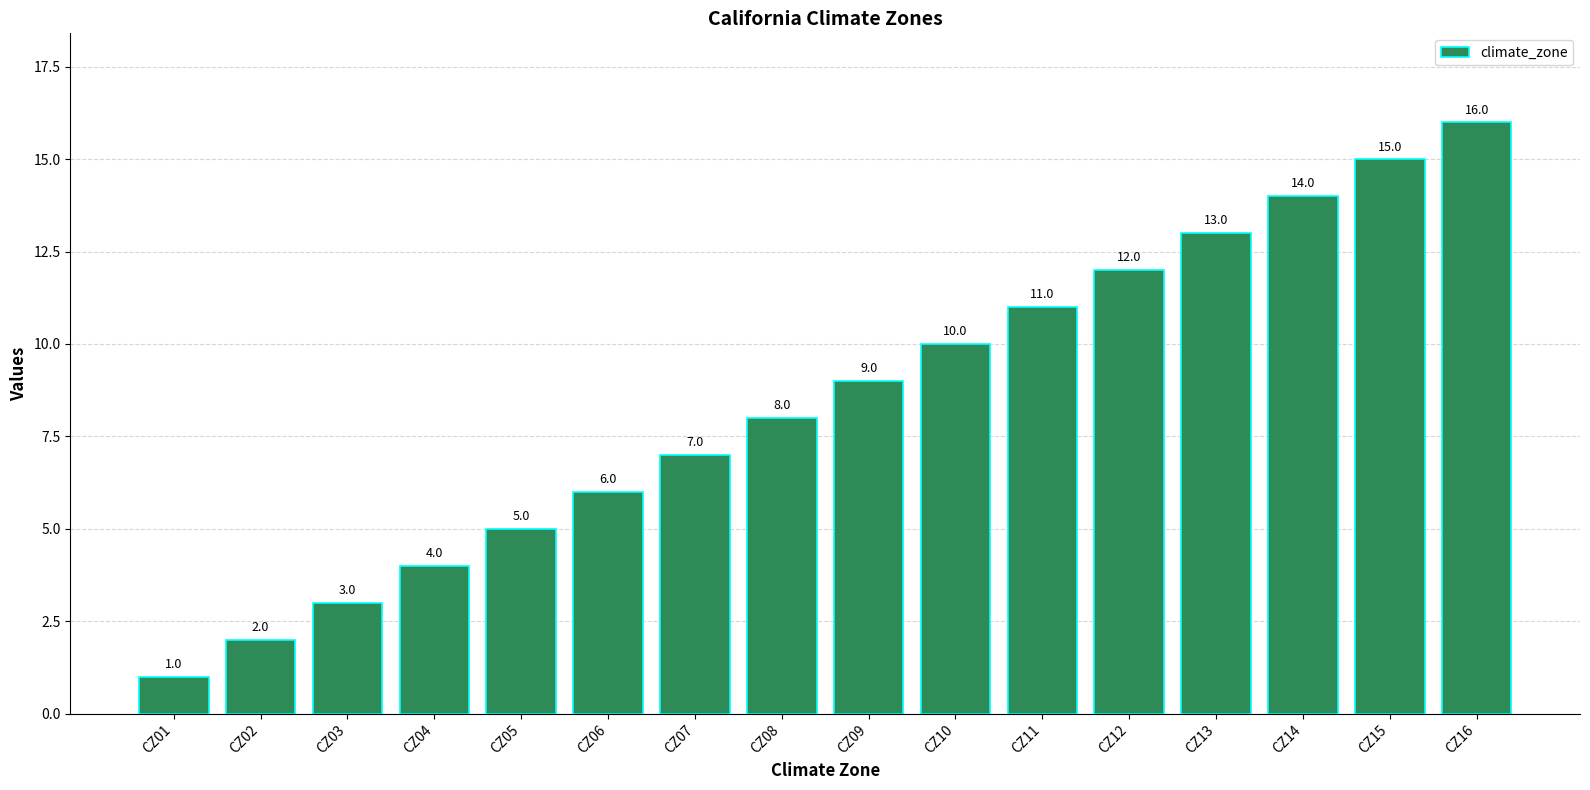

Which label corresponds to the largest value in the chart?

CZ16